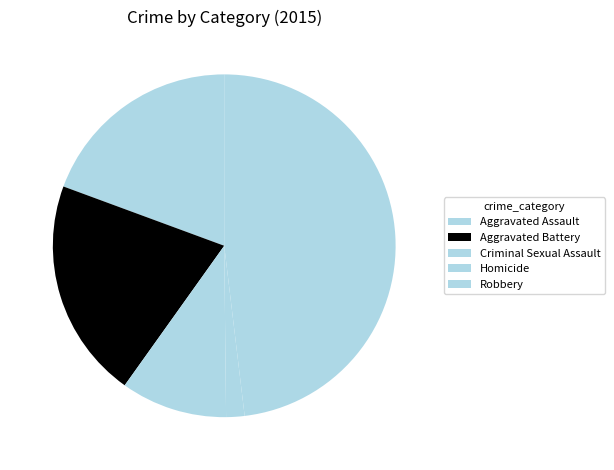

What is the ratio of the value at Criminal Sexual Assault to the value at Aggravated Battery?

0.5